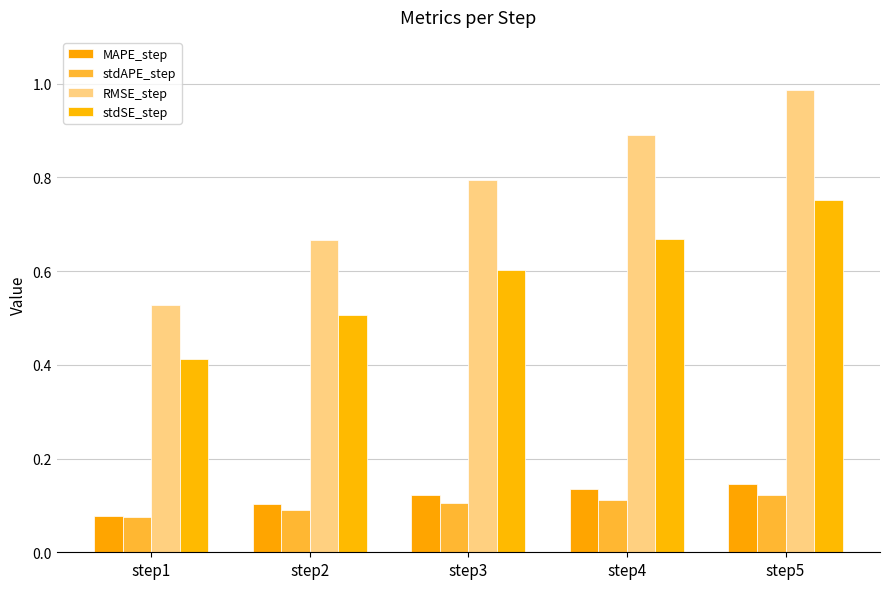

How many bars are there in total?

20